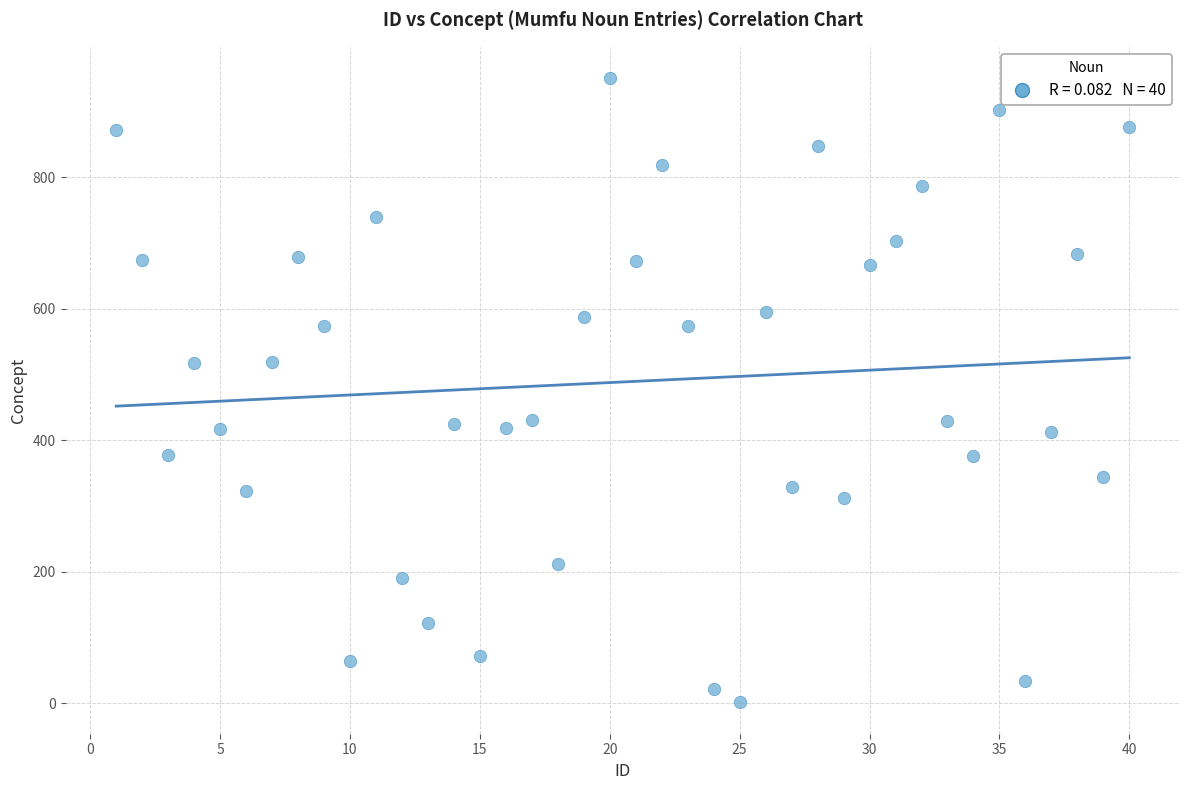

What is the range of Y values (max minus min)?

950